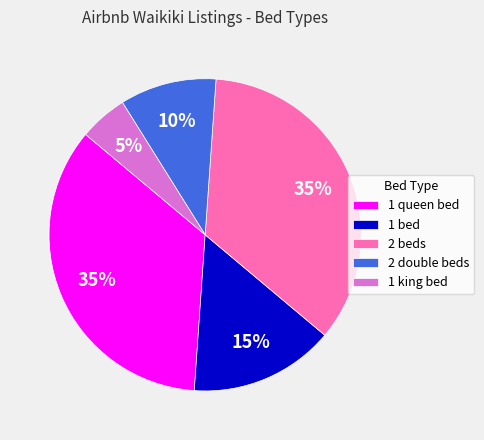

To the nearest percent, what is the difference between the largest and smallest slice percentages?

30%